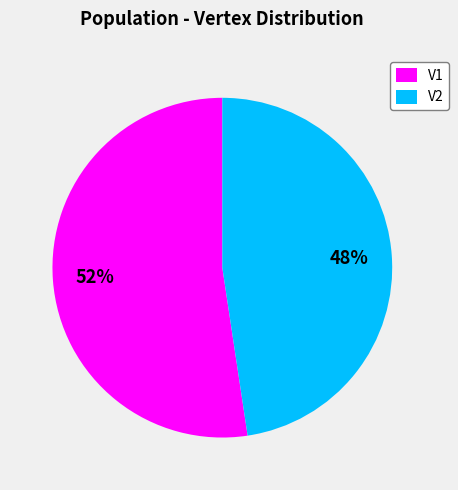

Which has a higher value, V2 or V1?

V1